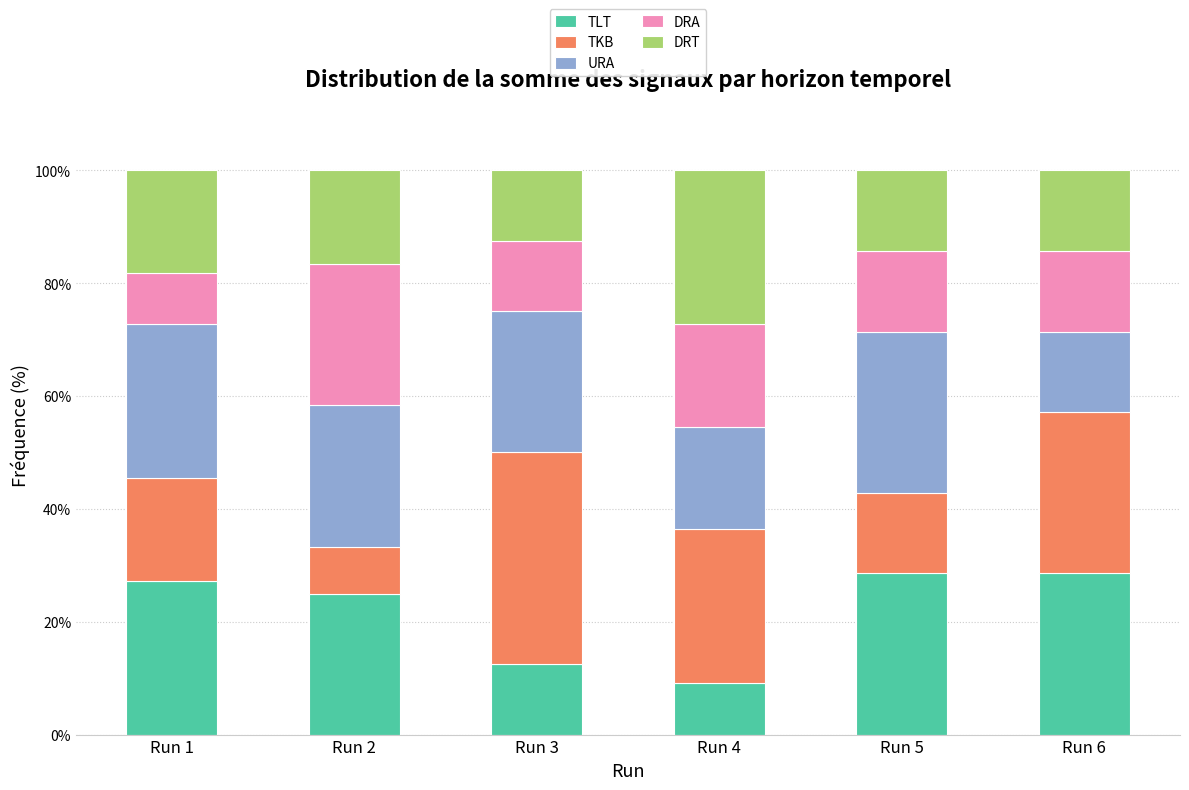

Reading left to right, what are the values for TLT?

Run 1=27.3	Run 2=25.0	Run 3=12.5	Run 4=9.1	Run 5=28.6	Run 6=28.6